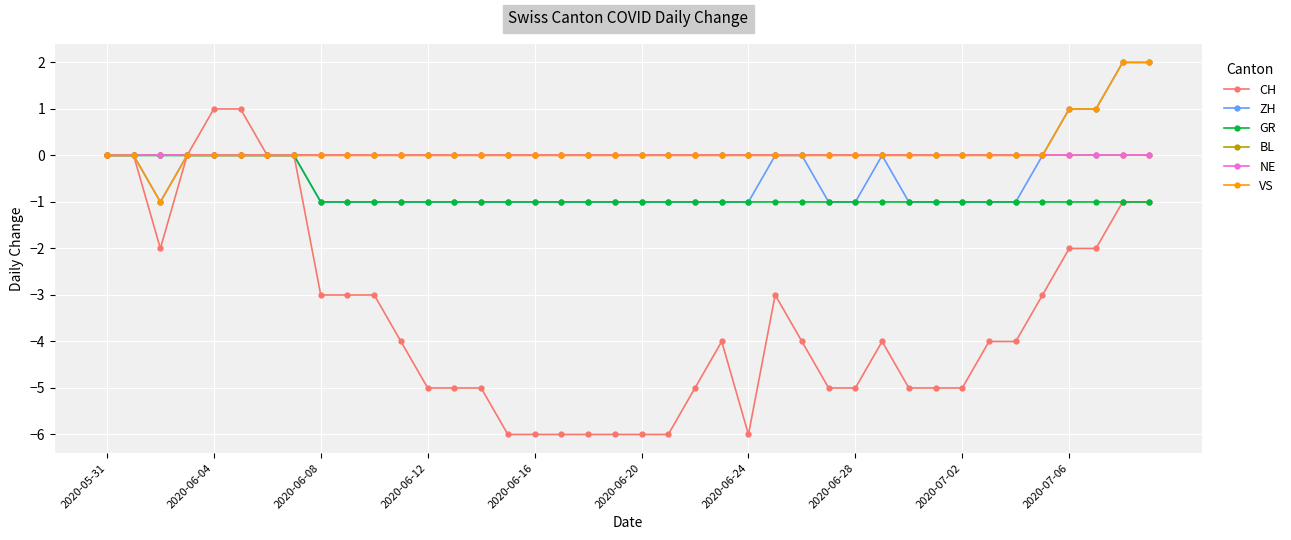

Is this an area chart (filled region under the line)?

No